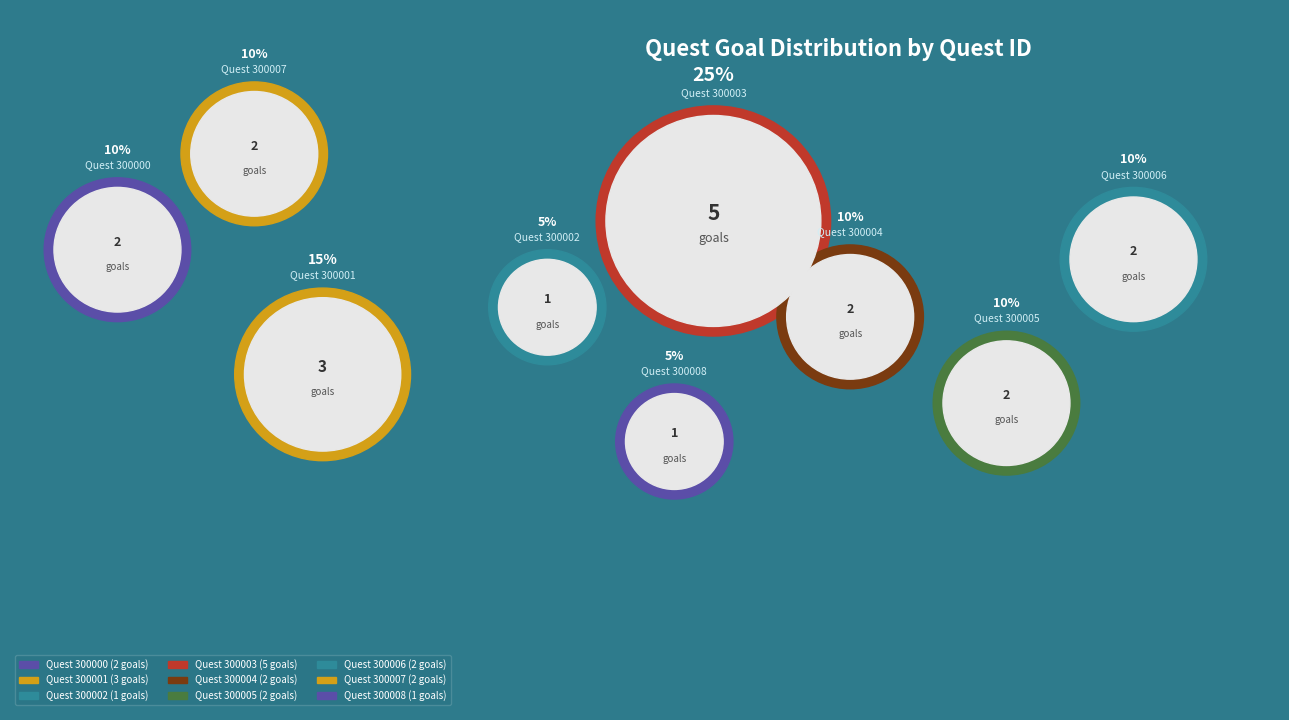

How many segments does this pie chart have?

9